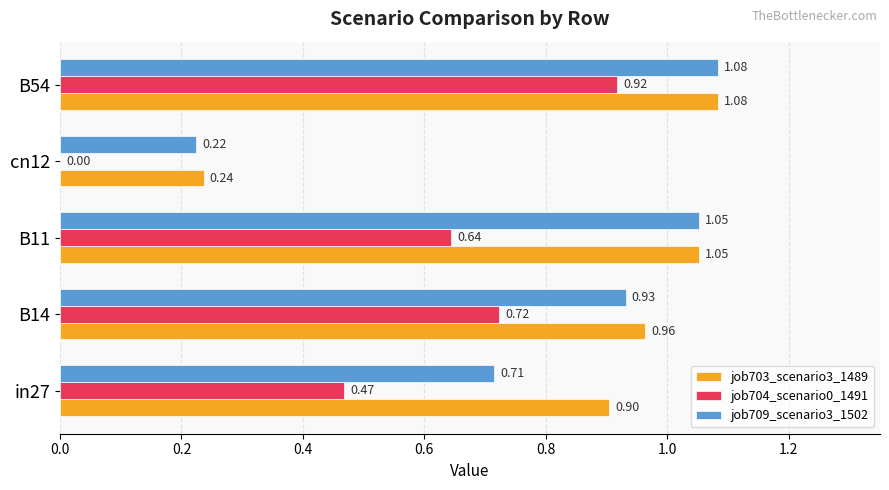

What is the sum of all job704_scenario0_1491 values?

2.8